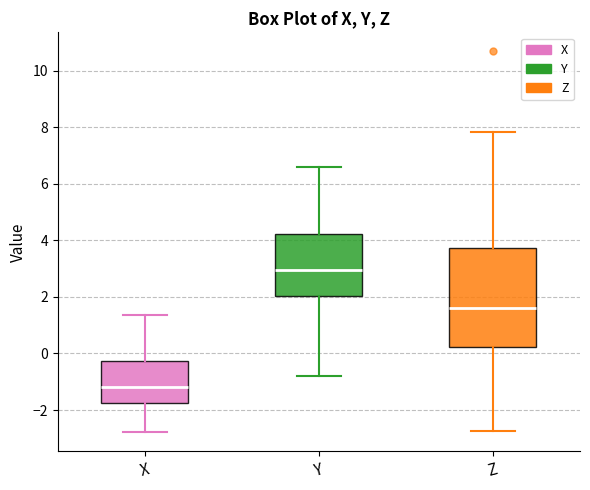

Comparing the boxes themselves (not the whiskers), which one is the tallest?

Z